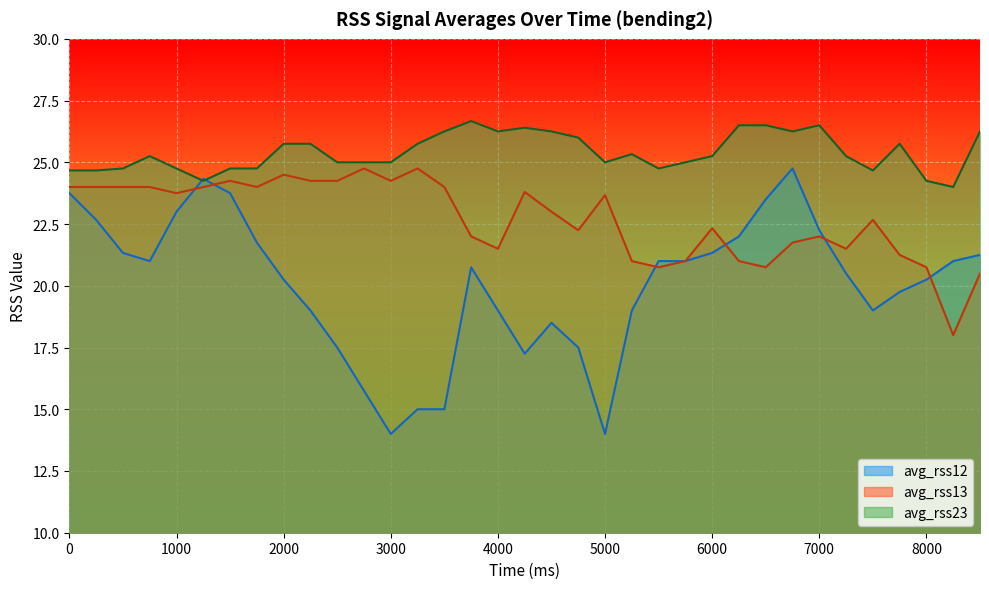

Which series changed the most between 3000 and 4000?

avg_rss12